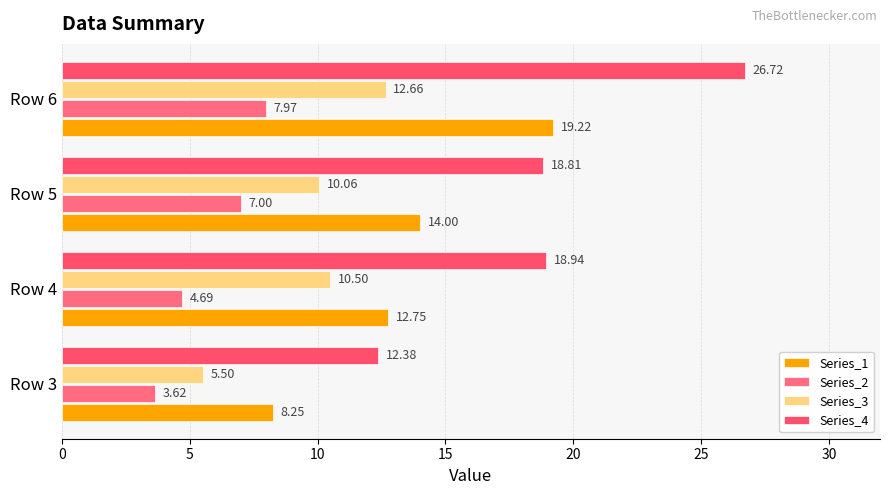

Which category has the highest value in the Series_2 series?

Row 6